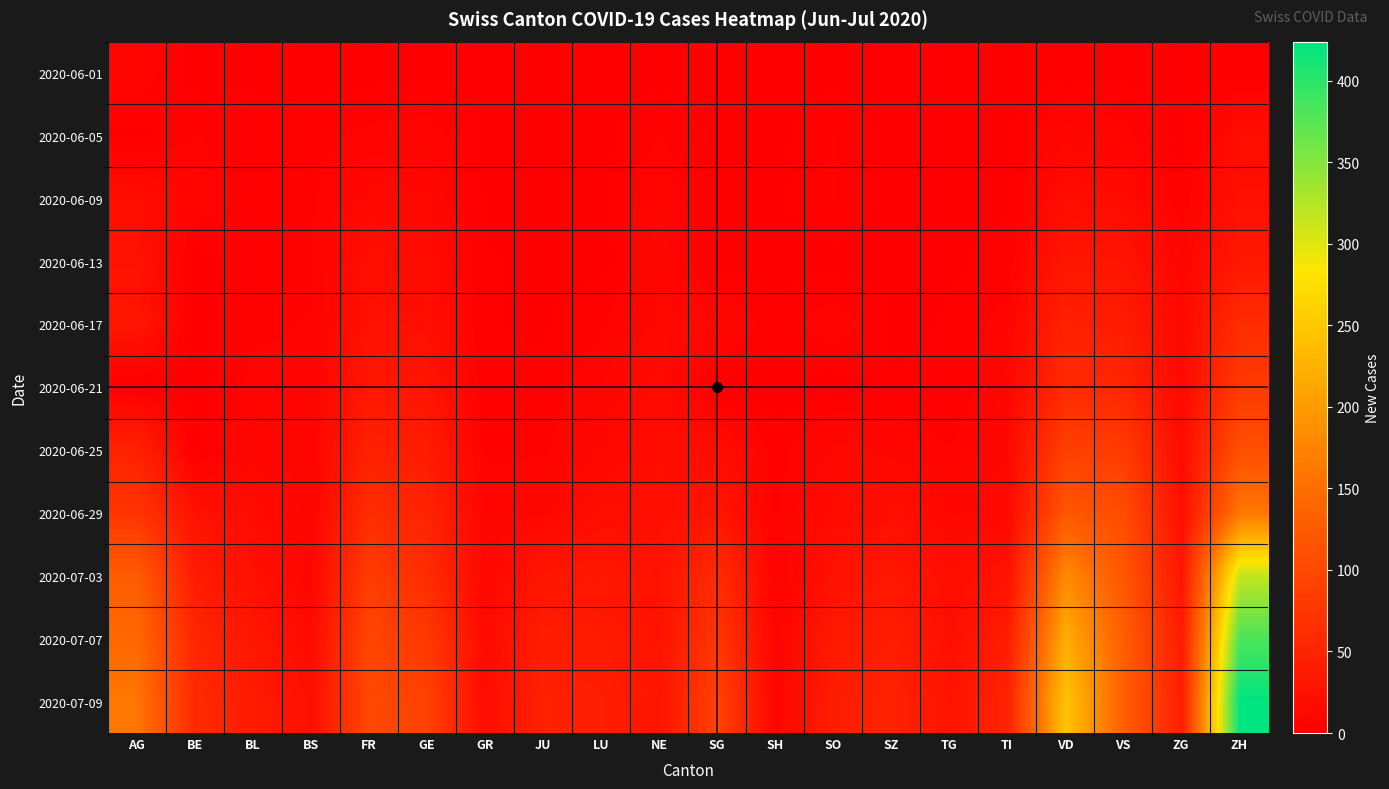

Which series has the largest total across all categories?

2020-07-09